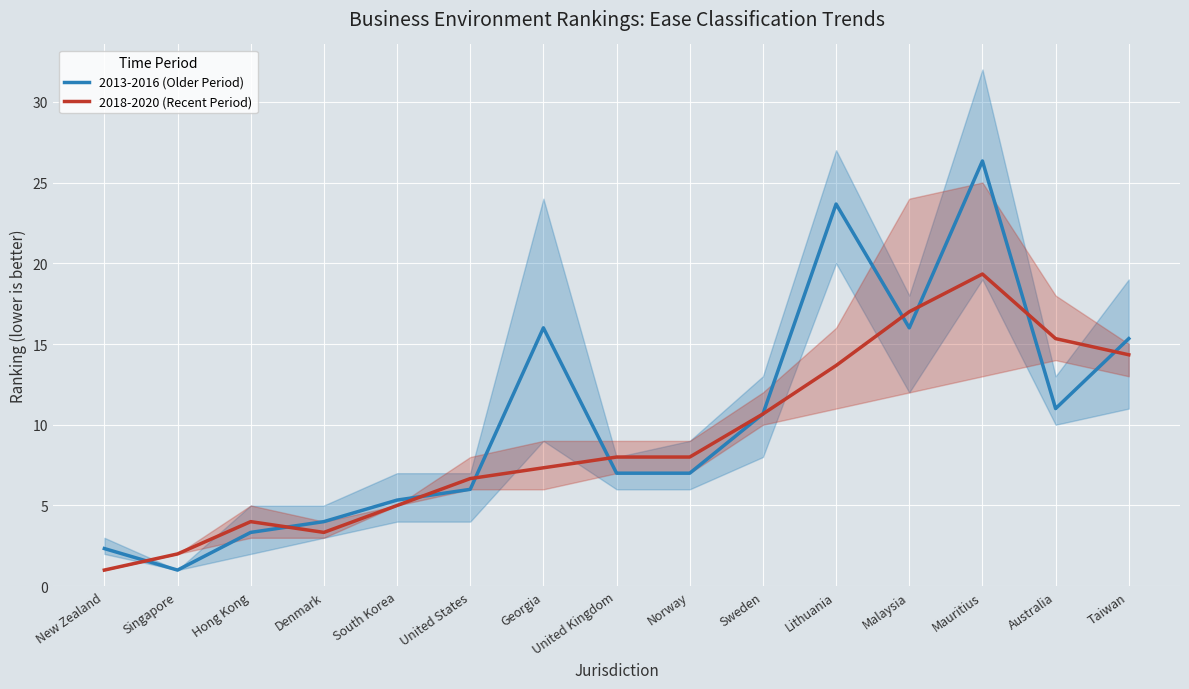

Which series has the largest total across all categories?

2013-2016 (Older Period)